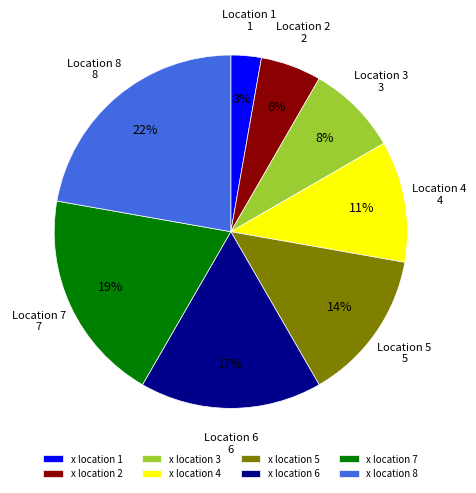

Which has a higher value, x location 8 or x location 3?

x location 8